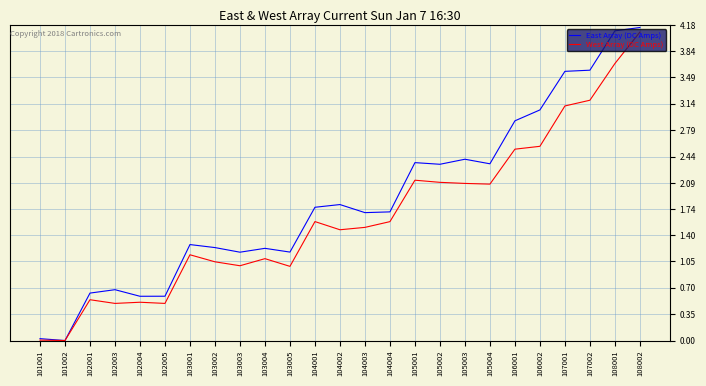

Which series has the widest spread of values?

East Array (DC Amps)